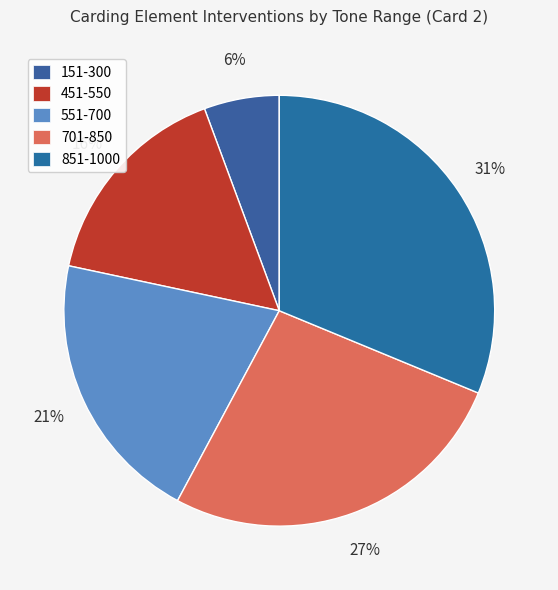

True or false: 451-550 accounts for 27% of the total.

False